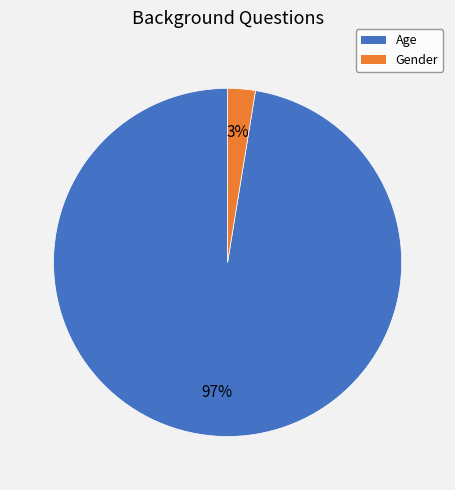

The Age slice represents 97% of the pie. True or false?

True